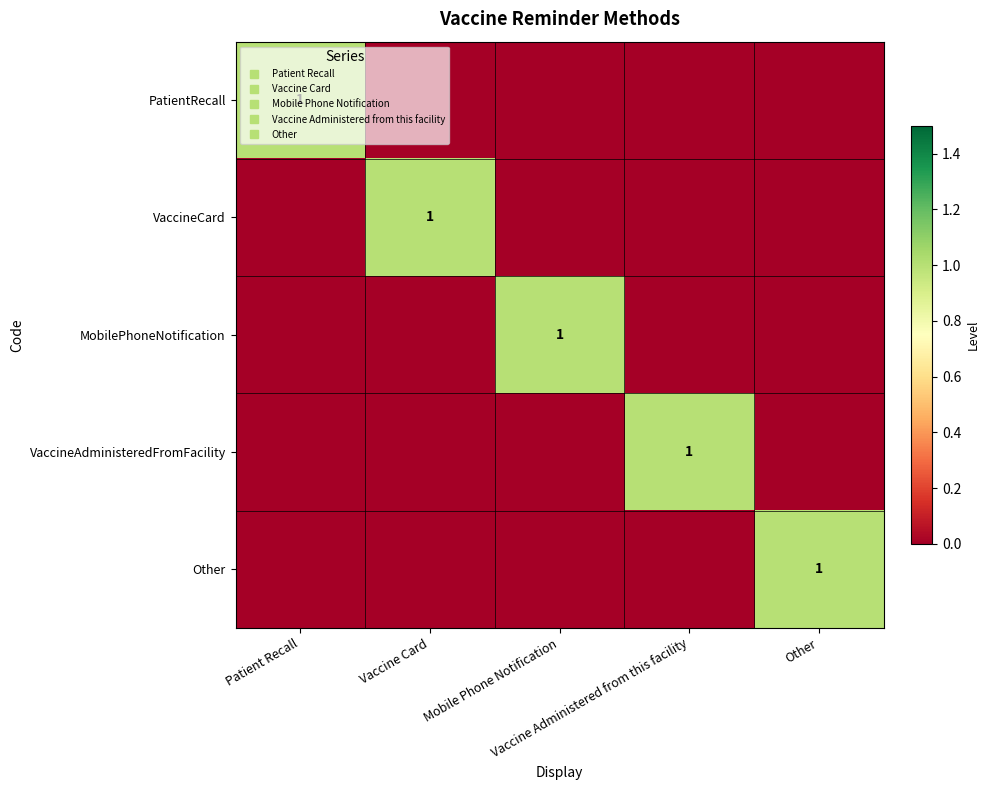

Where is PatientRecall nearest to the value 0?

Vaccine Card